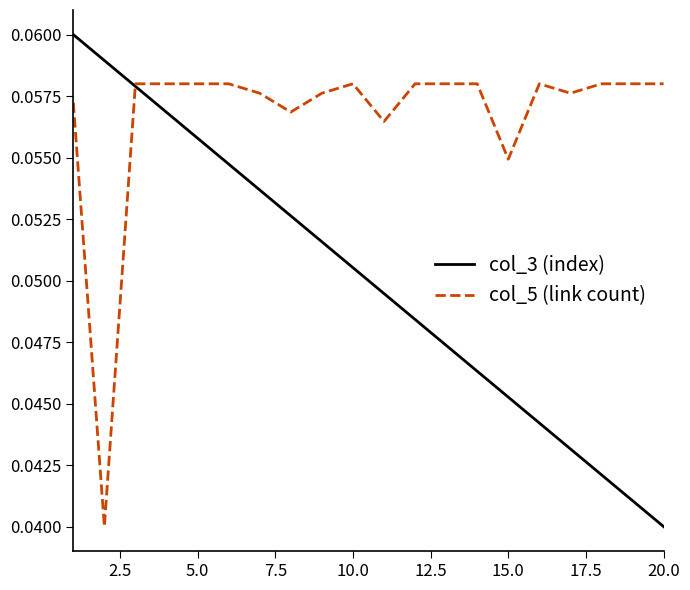

Count the col_5 (link count) values in the range 0 to 1.

20